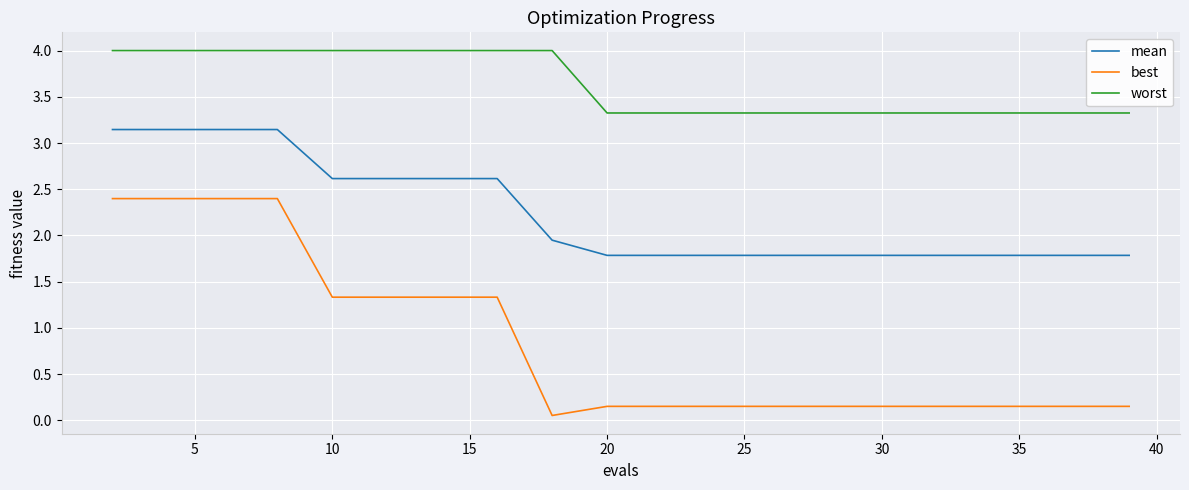

List the series in order of their peak value, lowest first.

best, mean, worst